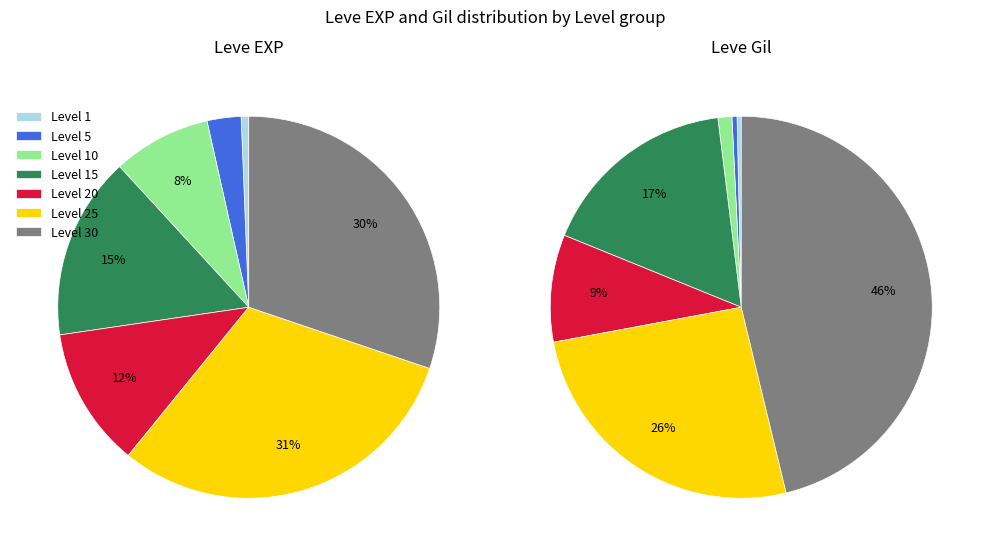

Rank the categories by value from highest to lowest.

Level 25, Level 30, Level 15, Level 20, Level 10, Level 5, Level 1